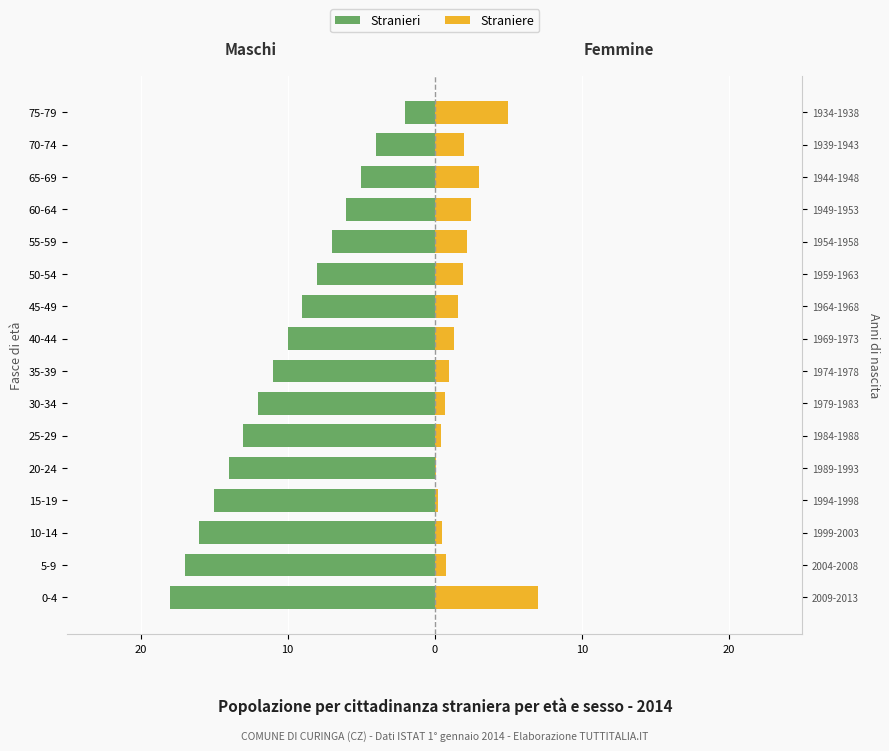

Is it true that Stranieri equals -13.0 at 25-29?

True